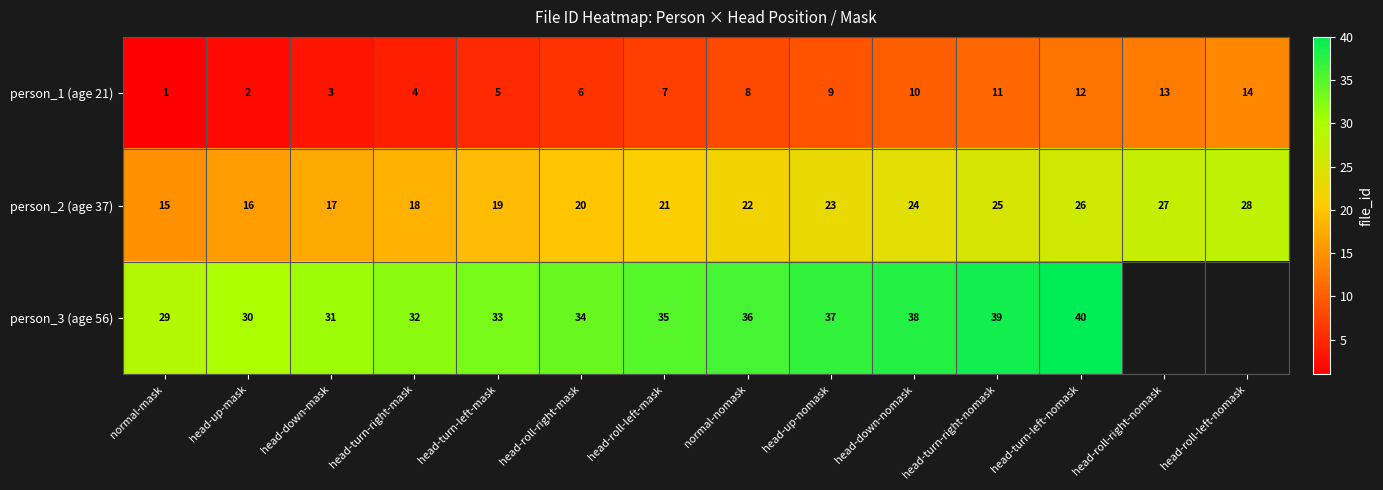

Where is person_2 (age 37) nearest to the value 21?

head-roll-left-mask